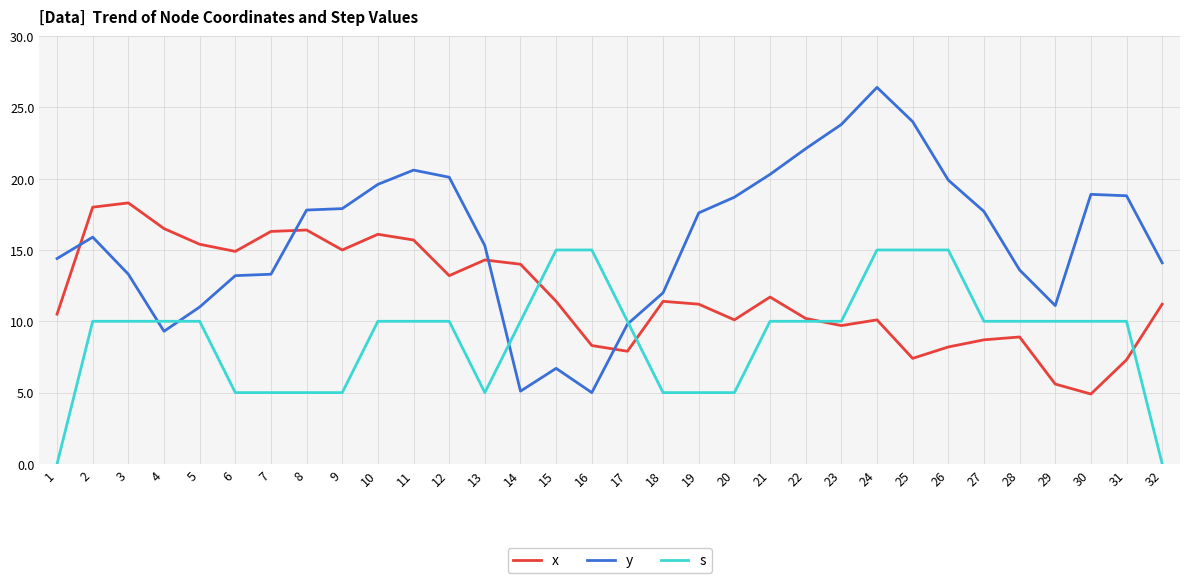

Between which two adjacent categories do x and y first intersect?

1 and 2